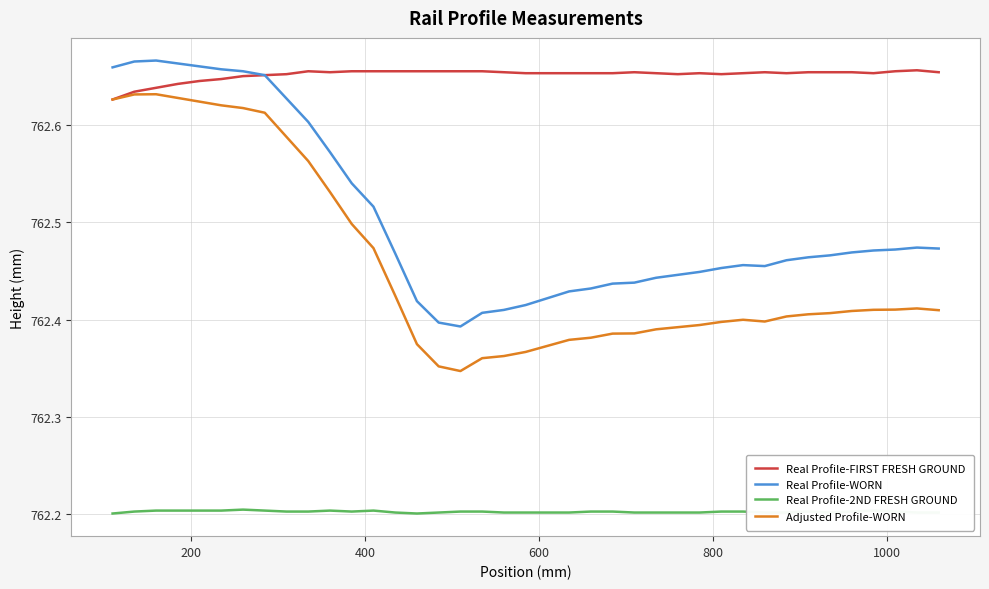

Which series has the widest spread of values?

Adjusted Profile-WORN